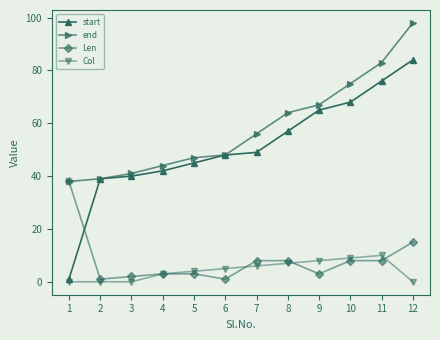

What is the maximum value for start?

84